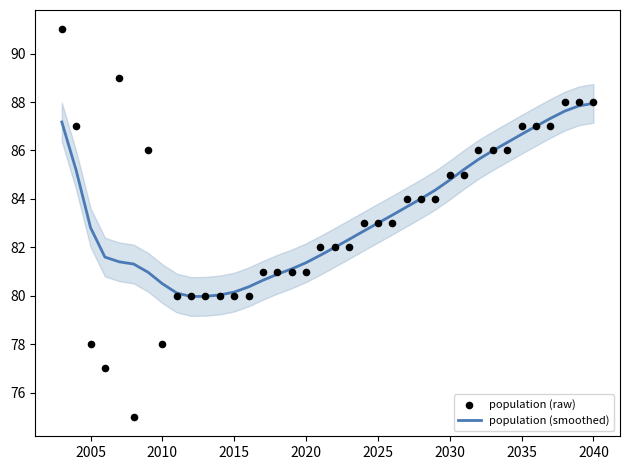

Which series has the widest spread of Y values?

population (raw)